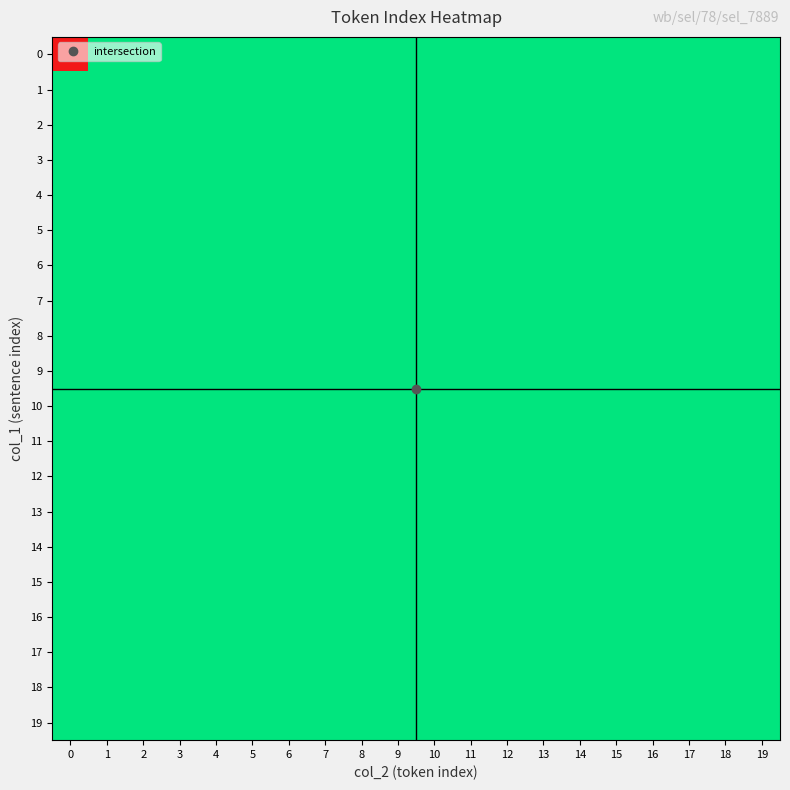

Which series has the largest total across all categories?

1